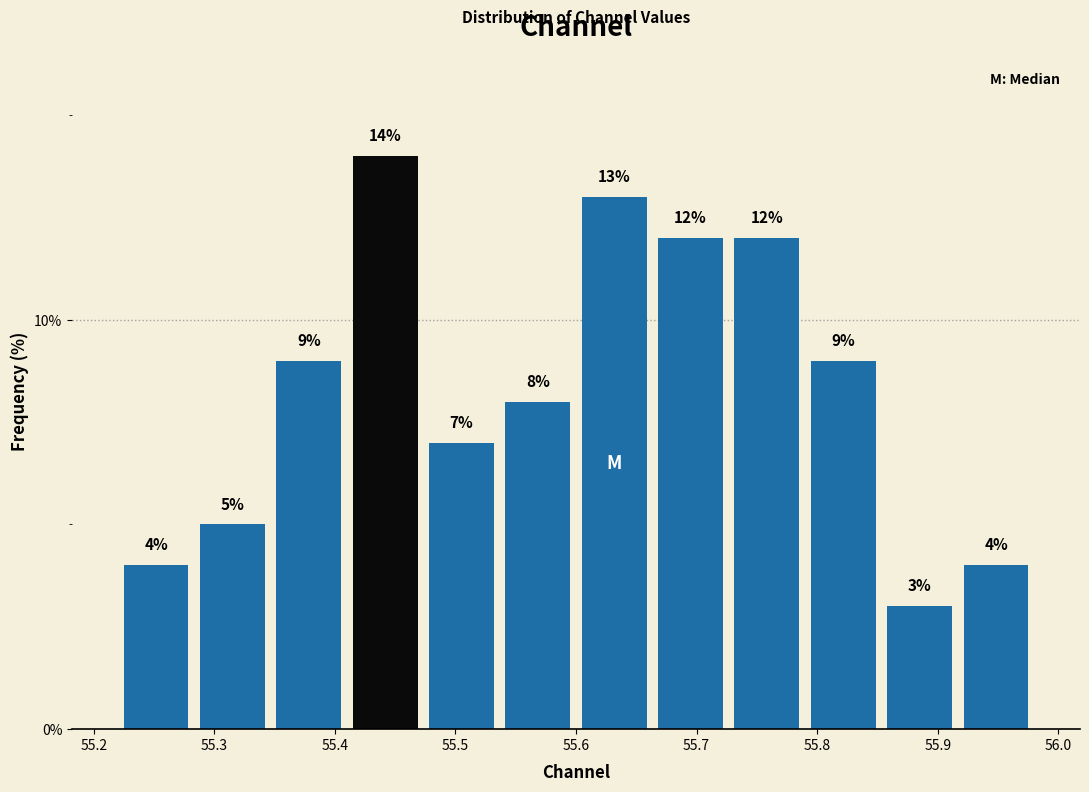

Reading left to right, transcribe this chart: for each bar, give the range it covers on the x-axis and its height. The bar edges are not printed on the chart, so give them approximately, as read against the axis.

55.22 to 55.28: 4
55.28 to 55.35: 5
55.35 to 55.41: 9
55.41 to 55.47: 14
55.47 to 55.54: 7
55.54 to 55.60: 8
55.60 to 55.66: 13
55.66 to 55.73: 12
55.73 to 55.79: 12
55.79 to 55.85: 9
55.85 to 55.92: 3
55.92 to 55.98: 4